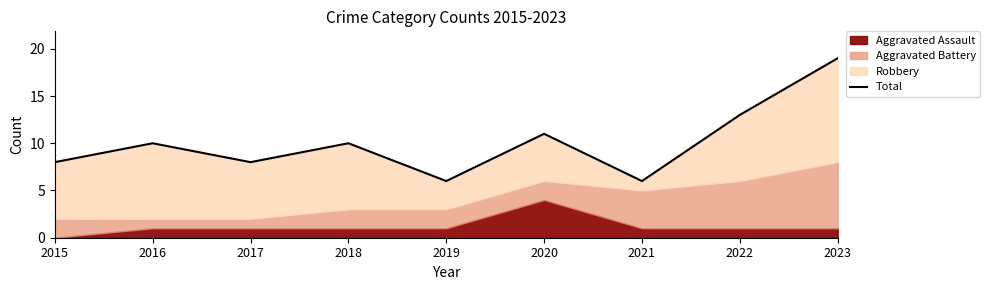

List the labels in order of value, smallest first.

2019, 2021, 2015, 2017, 2016, 2018, 2020, 2022, 2023